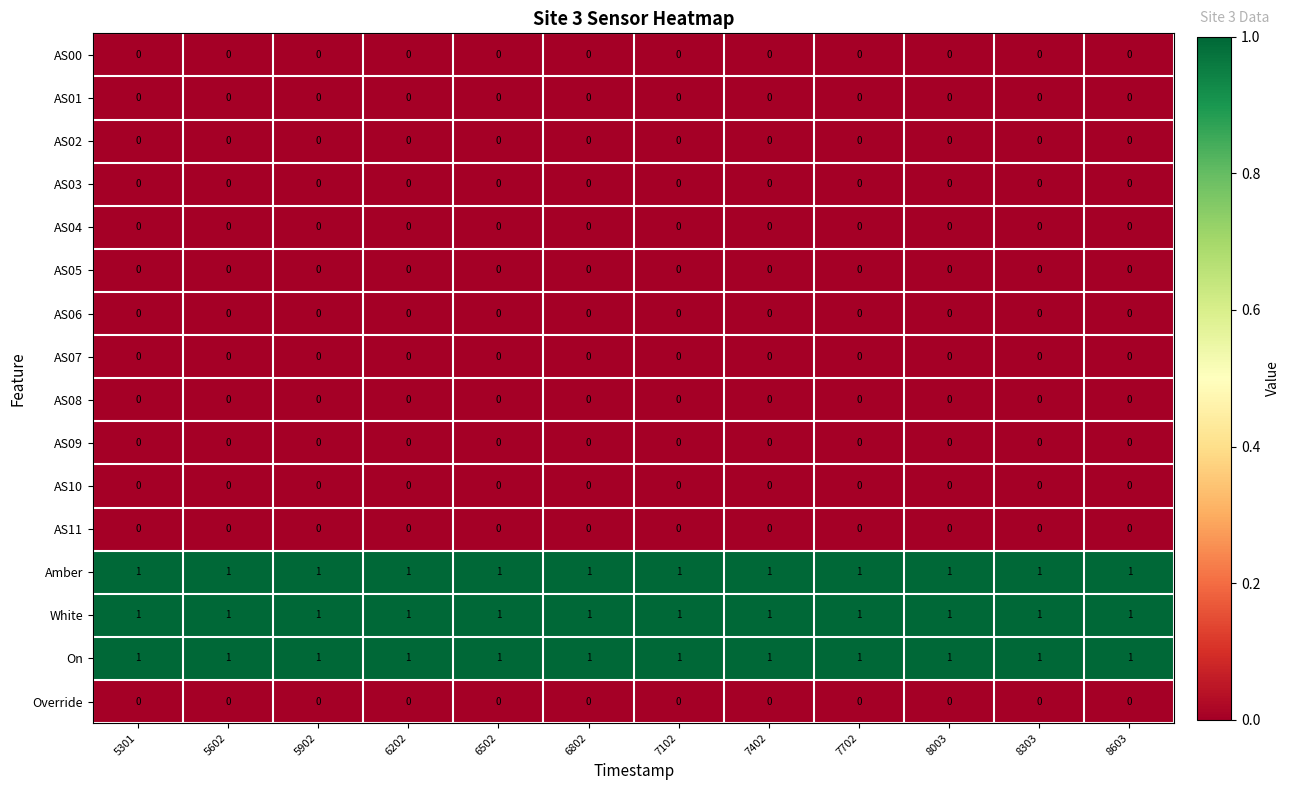

At how many categories does at least one series exceed 0?

12